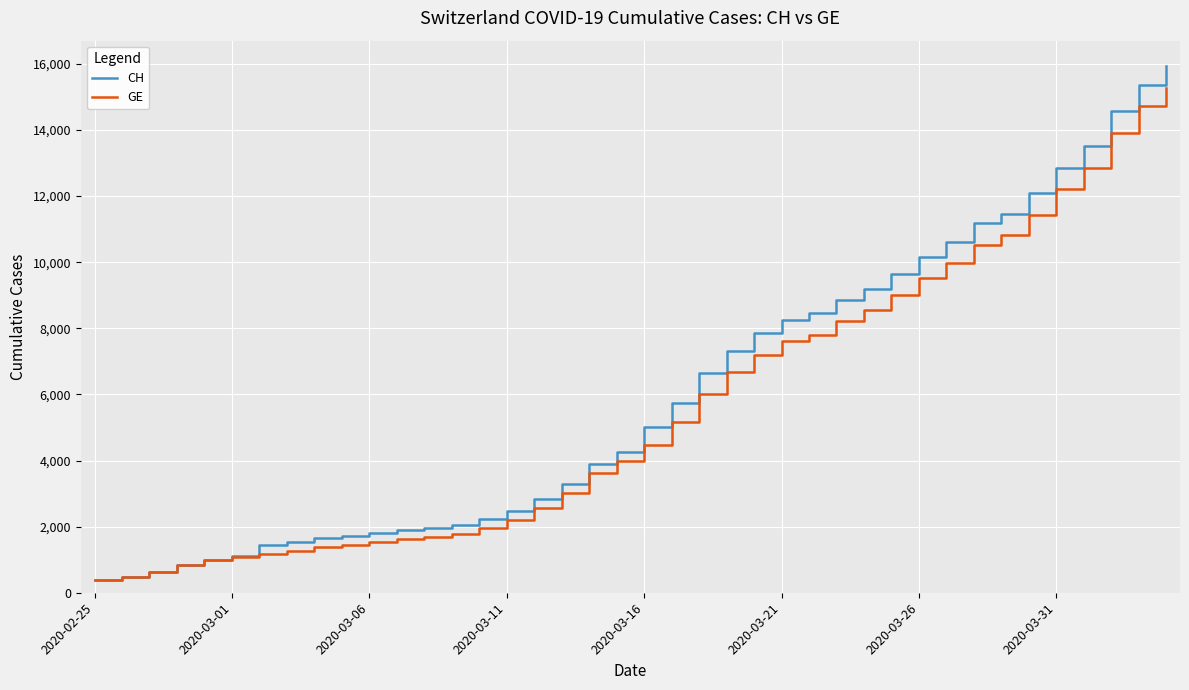

List the series in order of their peak value, highest first.

CH, GE